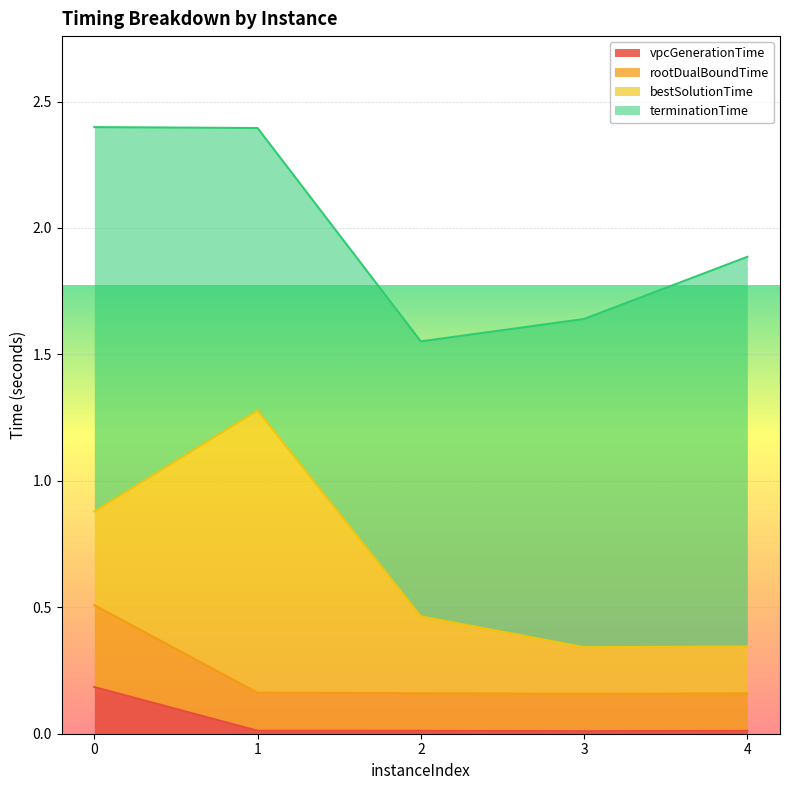

How many lines are shown in the chart?

4